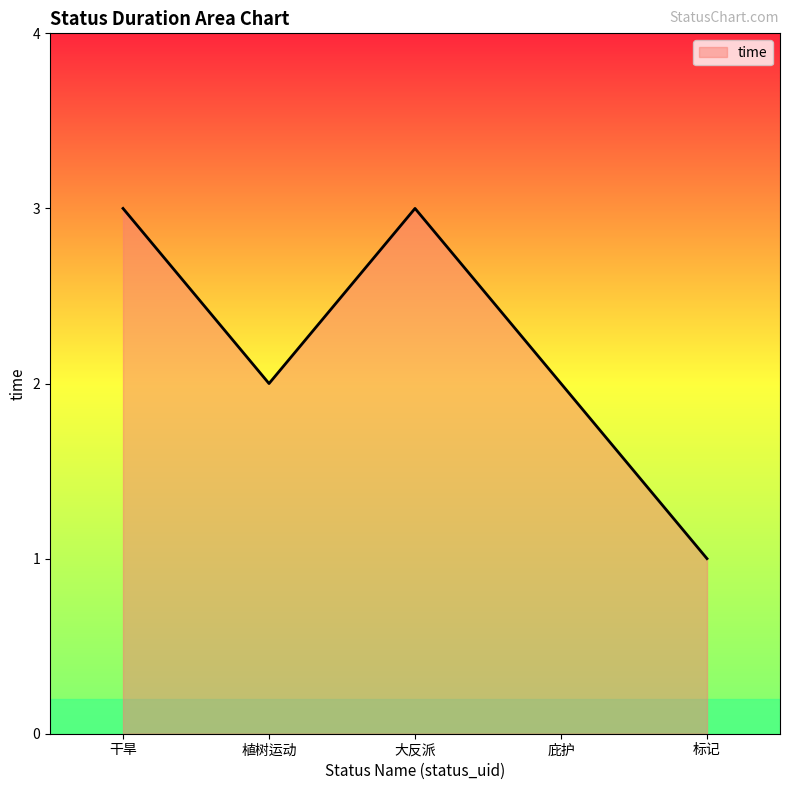

The chart shows a value of 2 at 庇护. True or false?

True